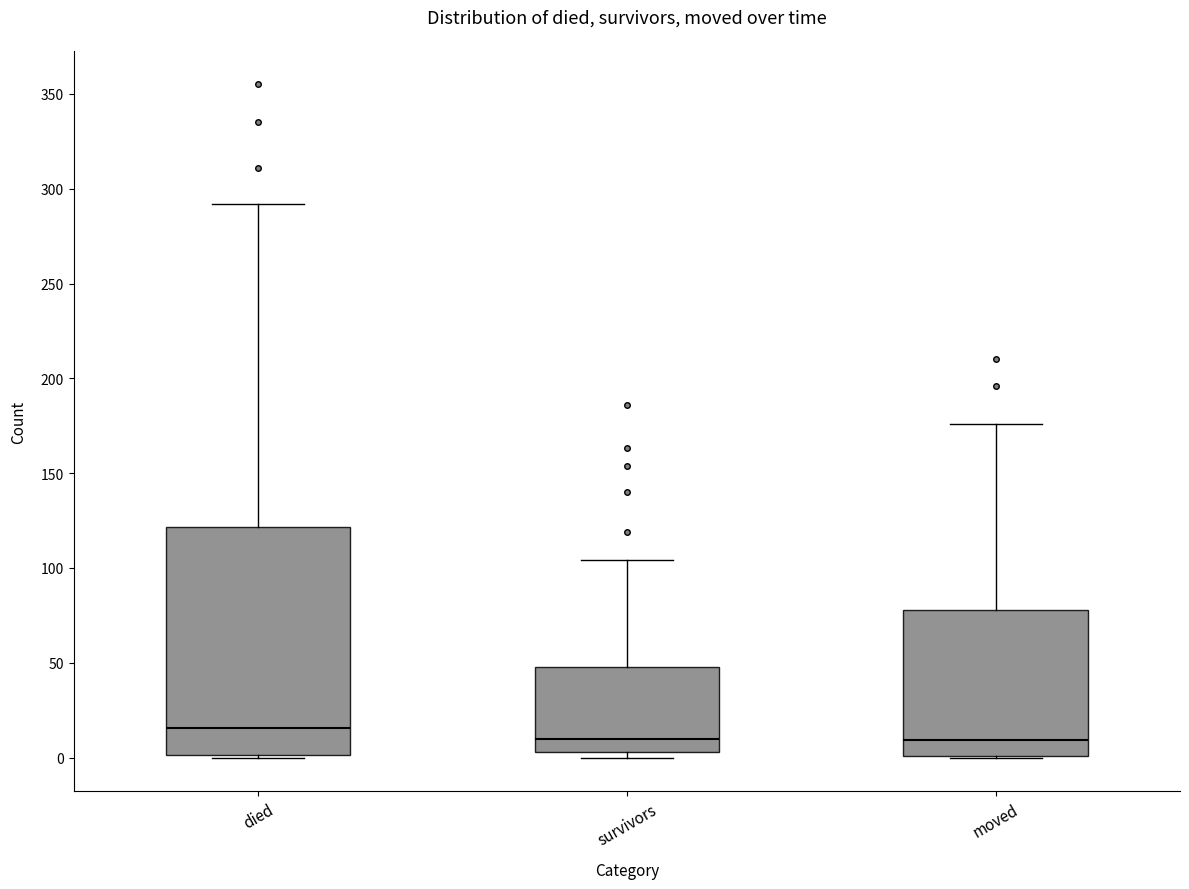

Reading left to right, transcribe this box plot: for each box, give where its median line is, the range the box spans, and where its two whiskers end, as read against the y-axis. The values are not printed on the chart, so give them approximately, as read against the axis.

died: median 15, box 0 to 120, whiskers 0 to 290
survivors: median 10, box 5 to 50, whiskers 0 to 105
moved: median 10, box 0 to 80, whiskers 0 to 175